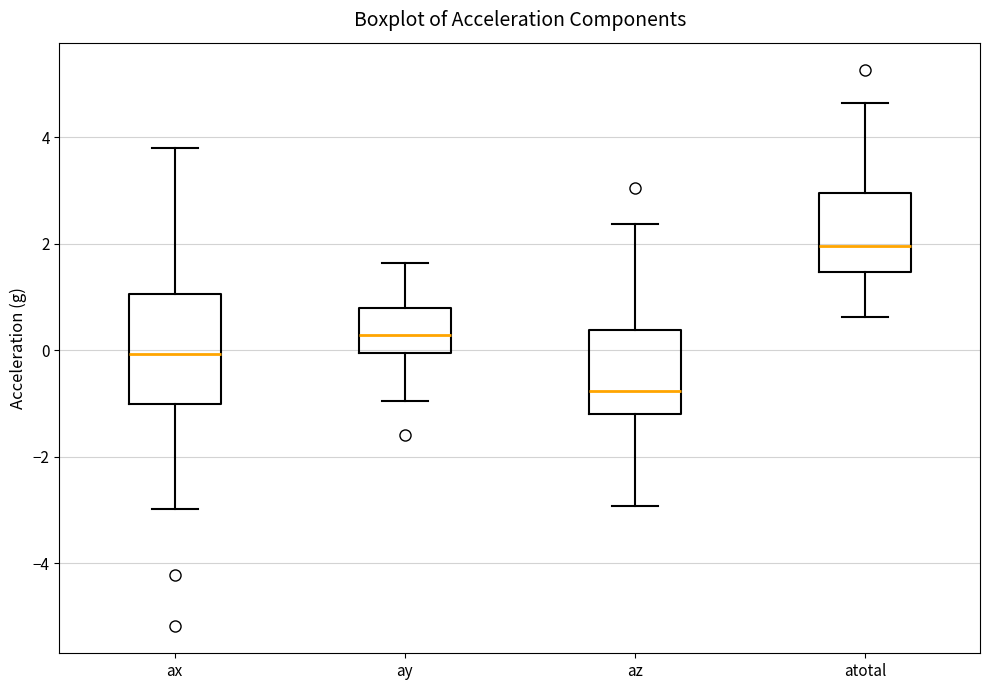

Reading left to right, transcribe this box plot: for each box, give where its median line is, the range the box spans, and where its two whiskers end, as read against the y-axis. The values are not printed on the chart, so give them approximately, as read against the axis.

ax: median 0.0, box -1.0 to 1.0, whiskers -3.0 to 3.8
ay: median 0.2, box 0.0 to 0.8, whiskers -1.0 to 1.6
az: median -0.8, box -1.2 to 0.4, whiskers -3.0 to 2.4
atotal: median 2.0, box 1.4 to 3.0, whiskers 0.6 to 4.6